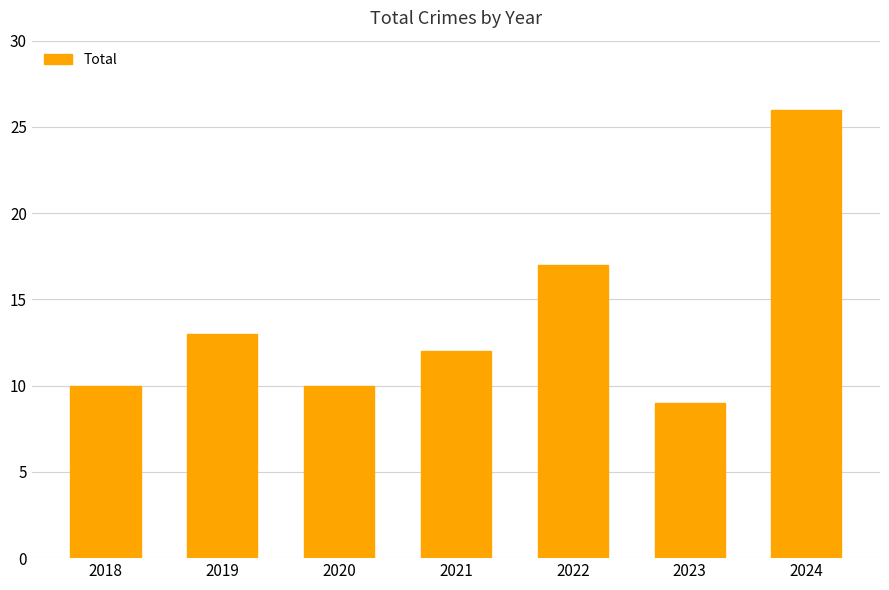

At which label does the data first exceed 12?

2019